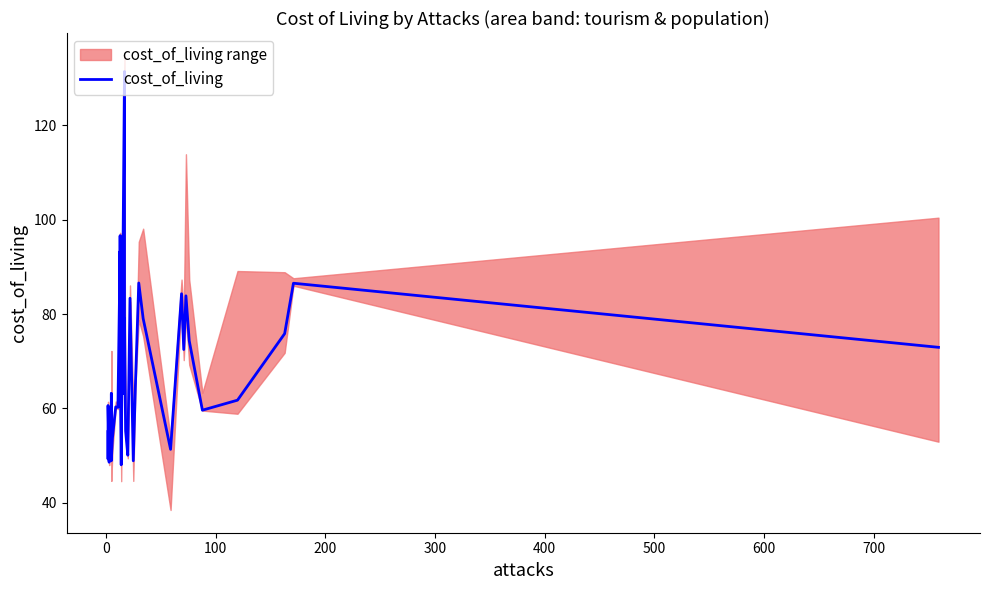

What is the sum of all values?

2609.1